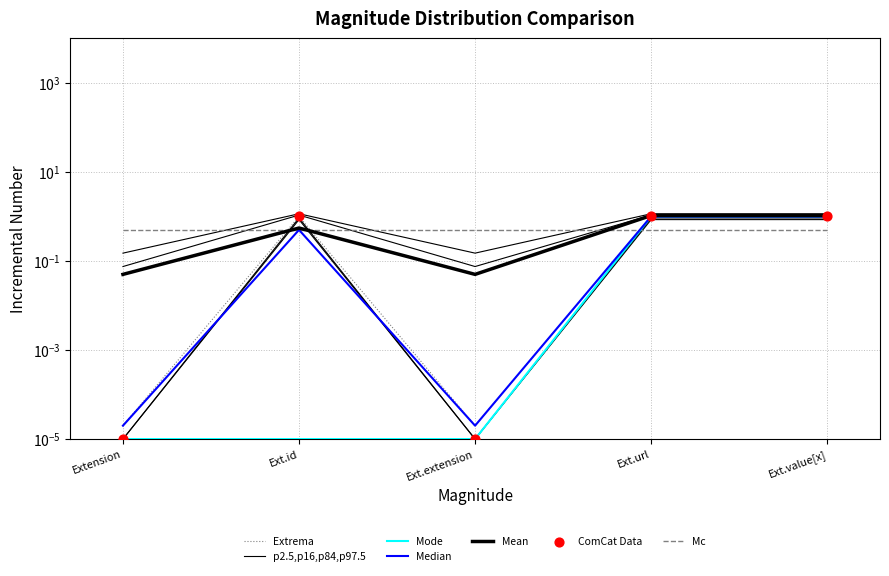

At how many categories does at least one series exceed 0?

5